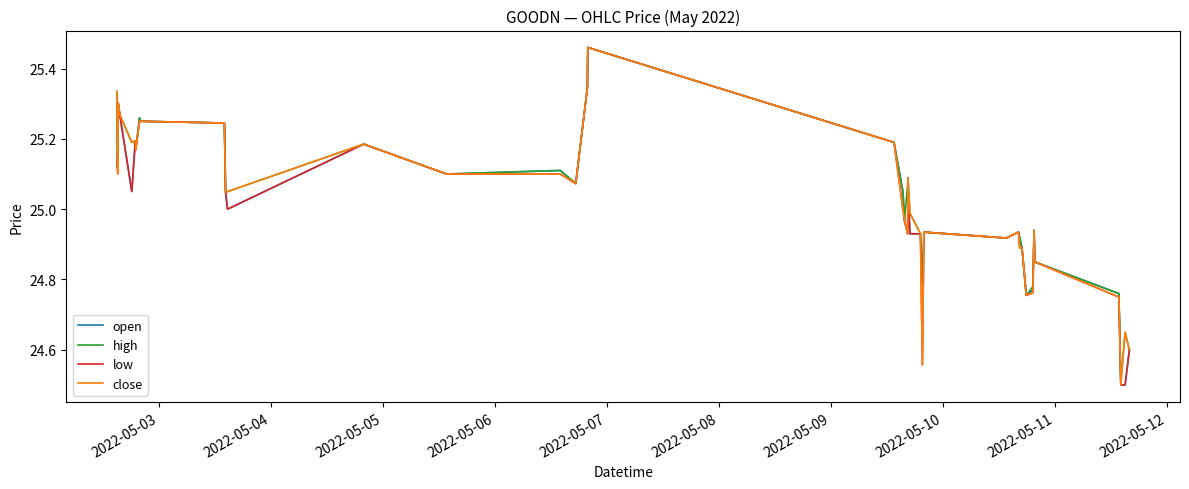

What is the minimum value shown in the chart?

24.5